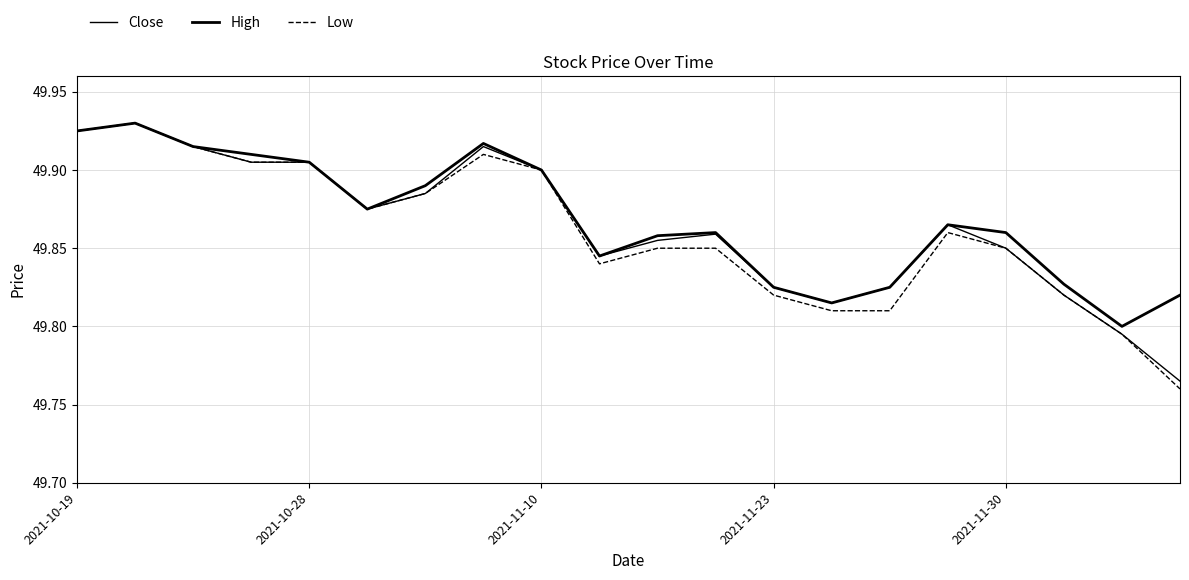

Does the chart display data point markers on the line(s)?

No